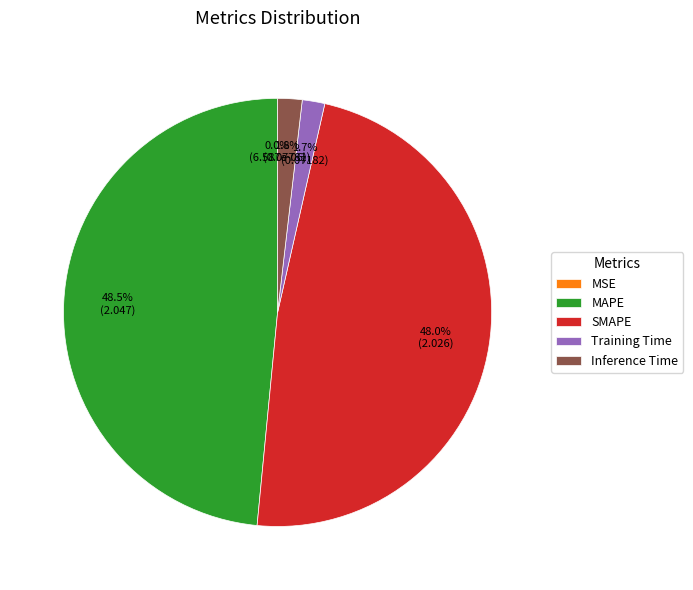

Combined, what portion of the pie is Inference Time and MAPE?

50.3%